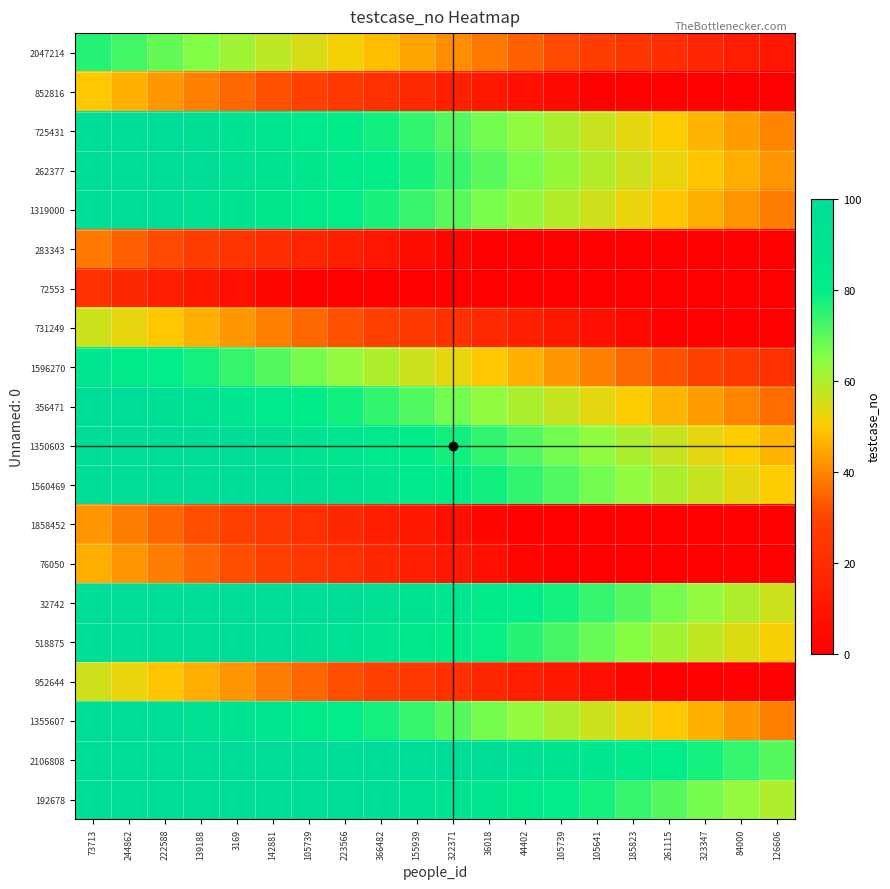

Which has a higher value, 155939 or 222588?

222588